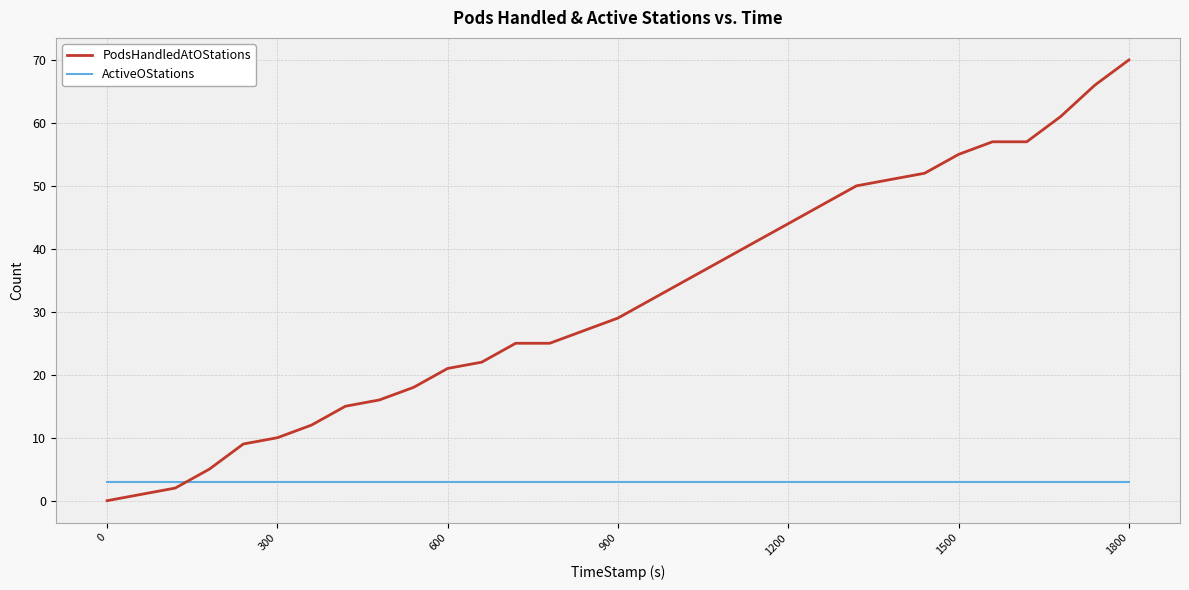

True or false: PodsHandledAtOStations and ActiveOStations cross at least once.

True